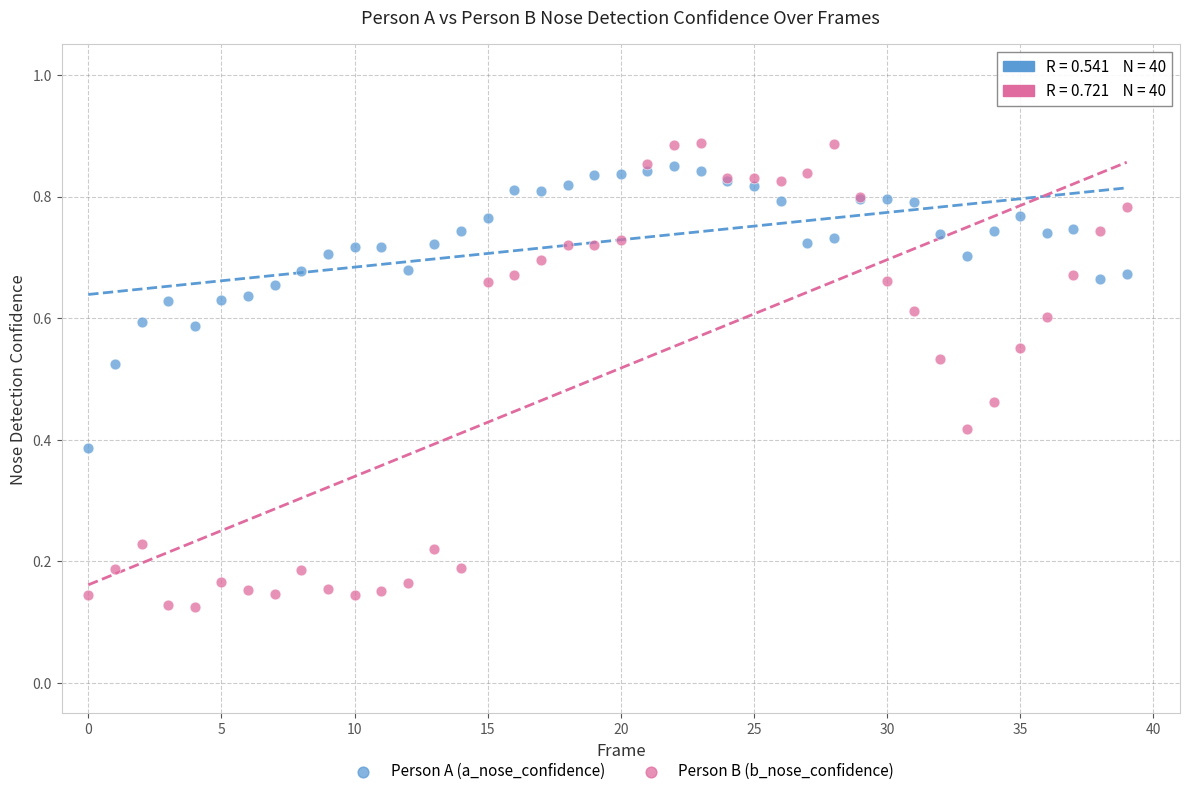

Which series contains the highest Y value?

Person B (b_nose_confidence)